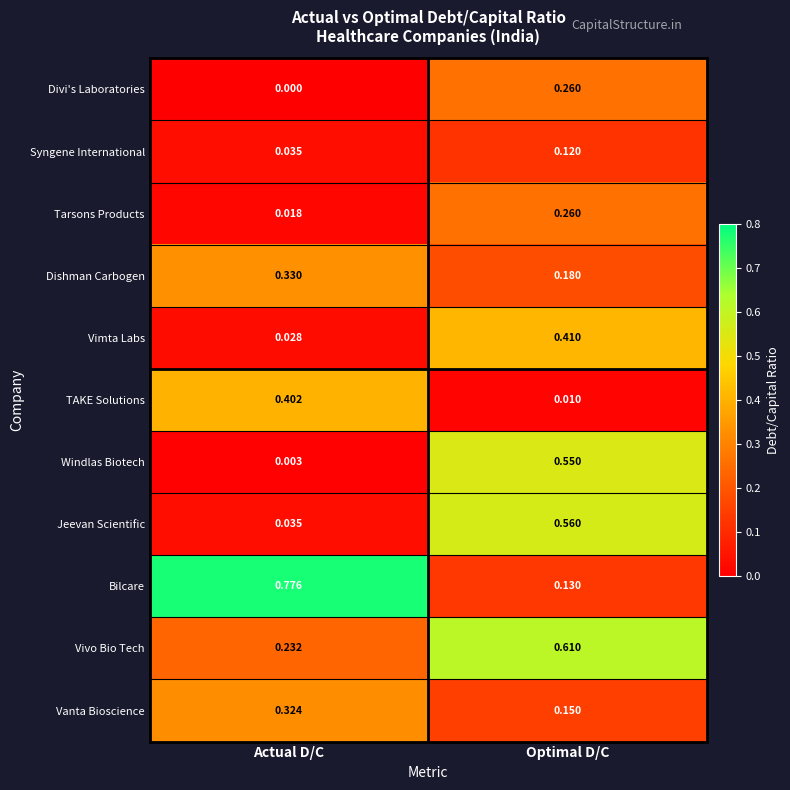

Is the value of Divi's Laboratories at Actual D/C greater than the value of Vanta Bioscience at Optimal D/C?

No